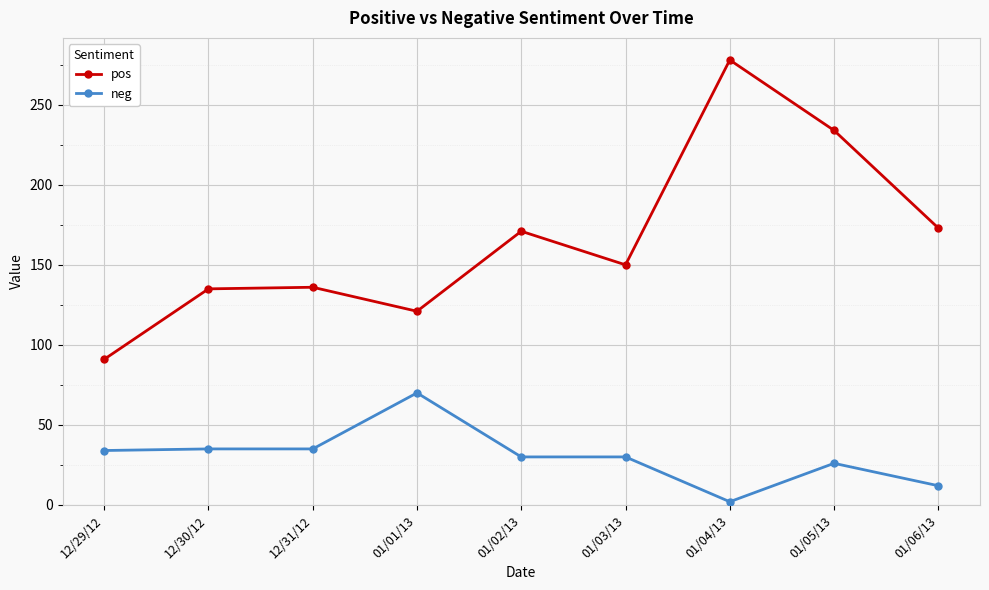

What is the greatest value displayed?

278